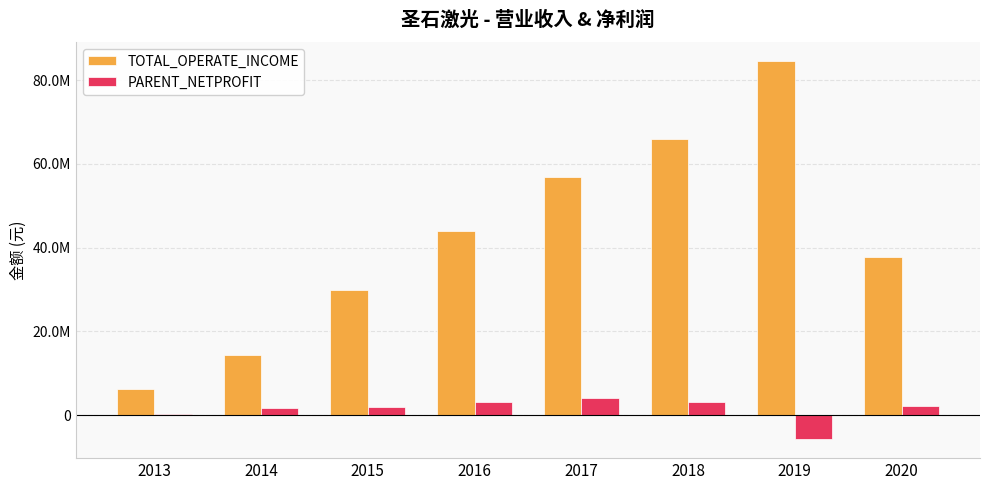

Rank the series at 2013 from lowest to highest value.

PARENT_NETPROFIT, TOTAL_OPERATE_INCOME